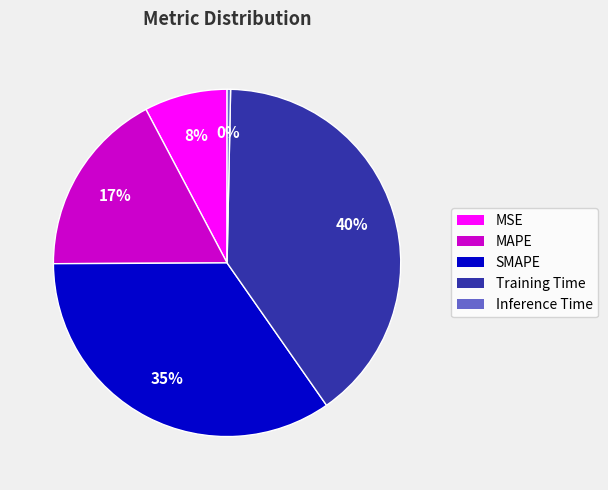

What is the ratio of the value at MAPE to the value at Training Time?

0.4